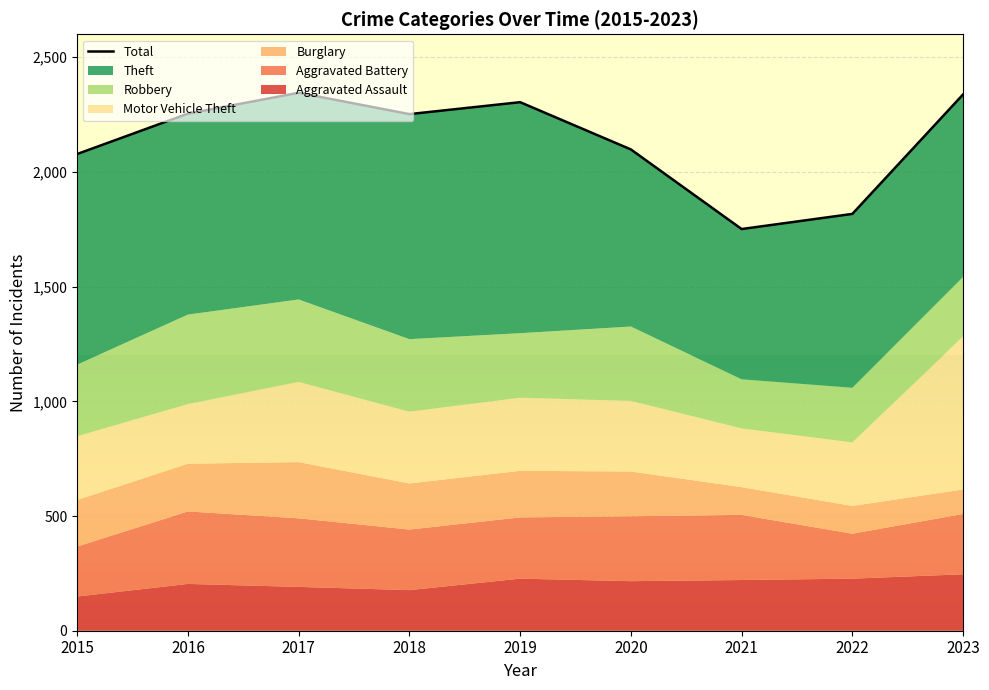

Reading left to right, extract all data points from this chart.

2015=2078	2016=2254	2017=2345	2018=2252	2019=2304	2020=2098	2021=1751	2022=1817	2023=2338